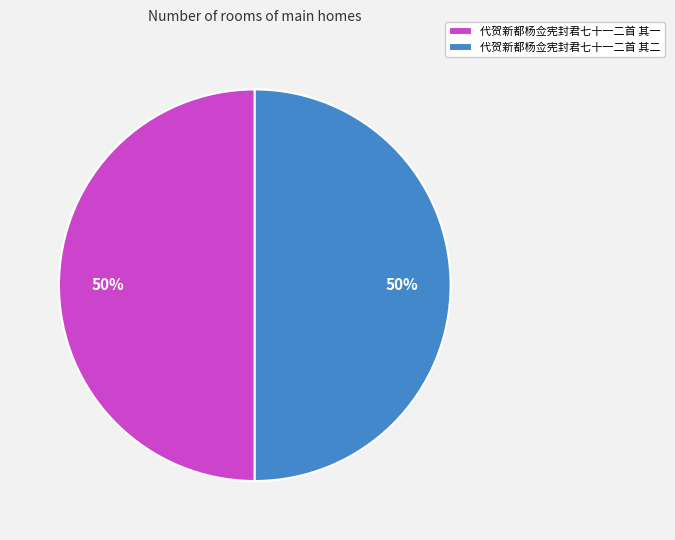

What is the ratio of the value at 代贺新都杨佥宪封君七十一二首 其一 to the value at 代贺新都杨佥宪封君七十一二首 其二?

1.0